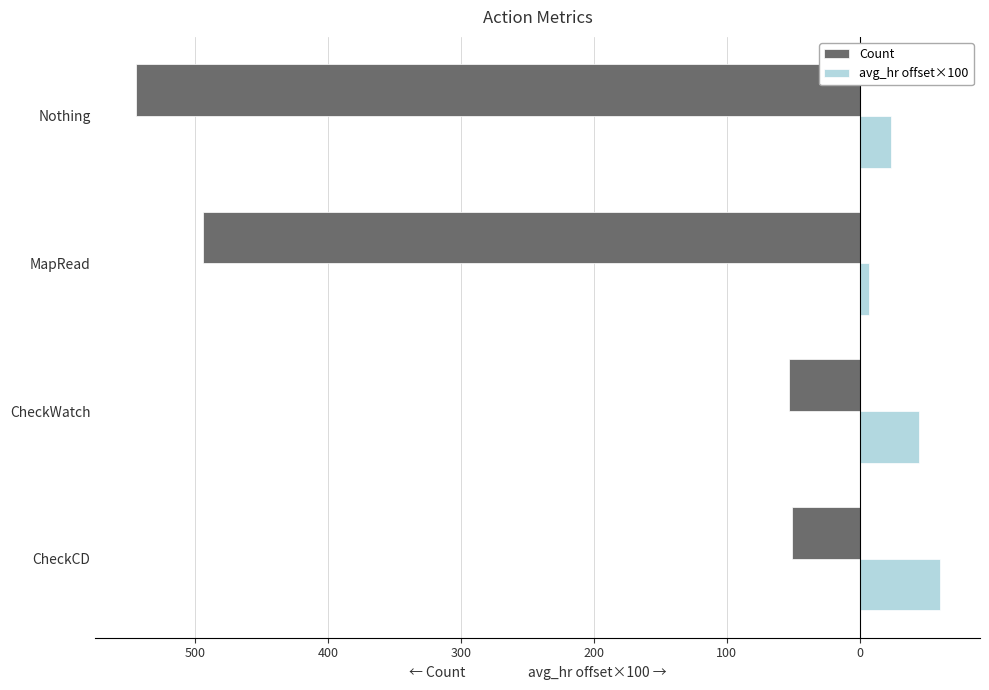

What are all the series names shown in the legend?

Count, avg_hr offset×100